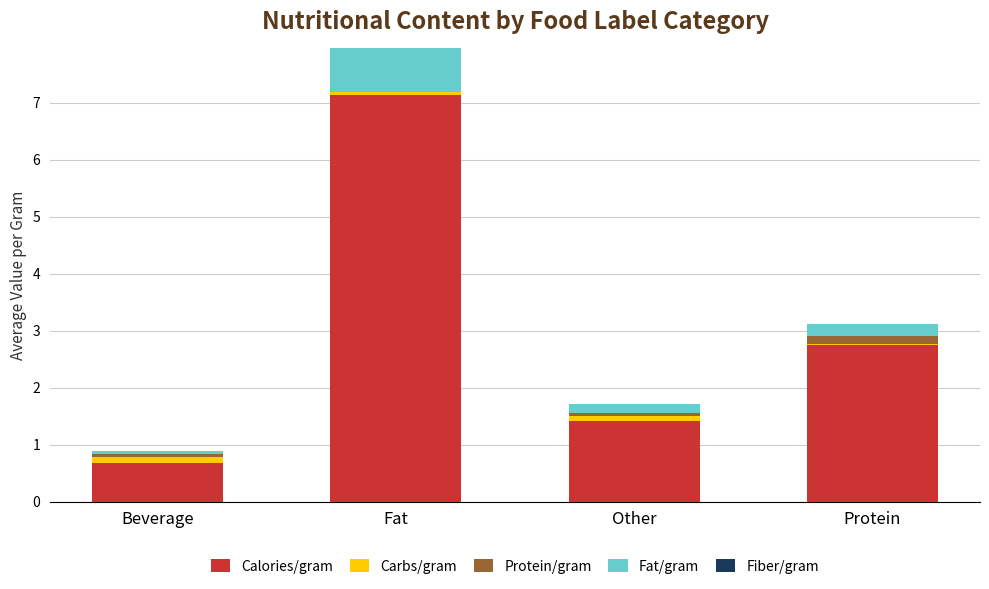

Where does the Calories/gram series first go above 2?

Fat